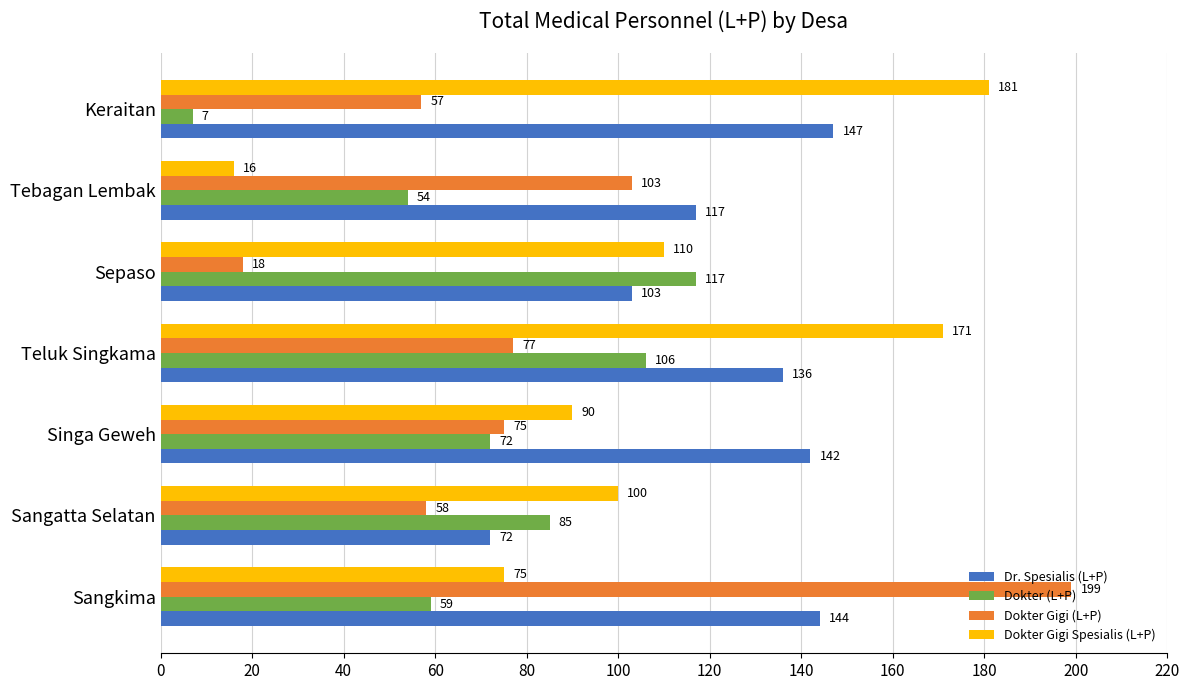

At which category is the sum across all series the highest?

Teluk Singkama